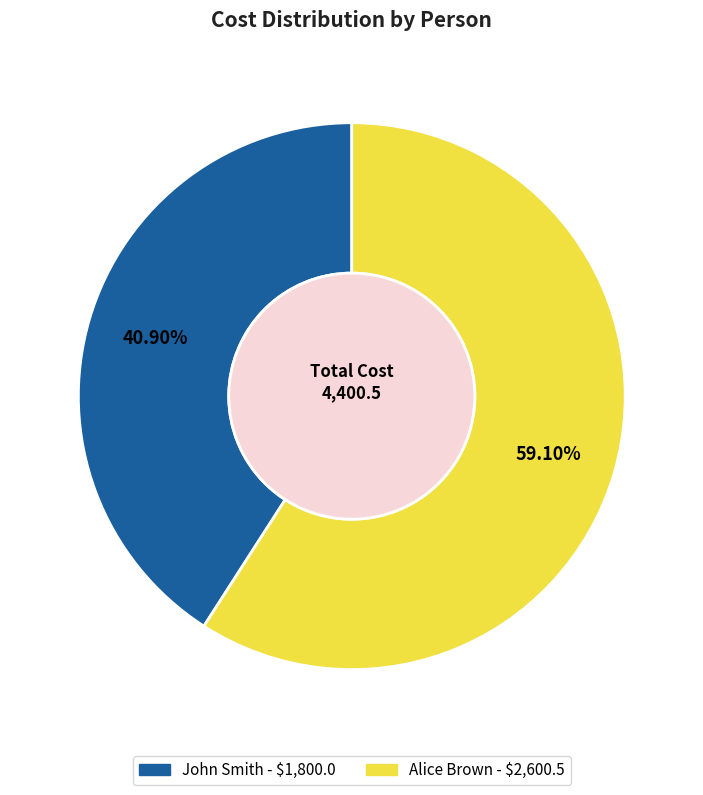

What is the largest slice in the pie chart?

Alice Brown